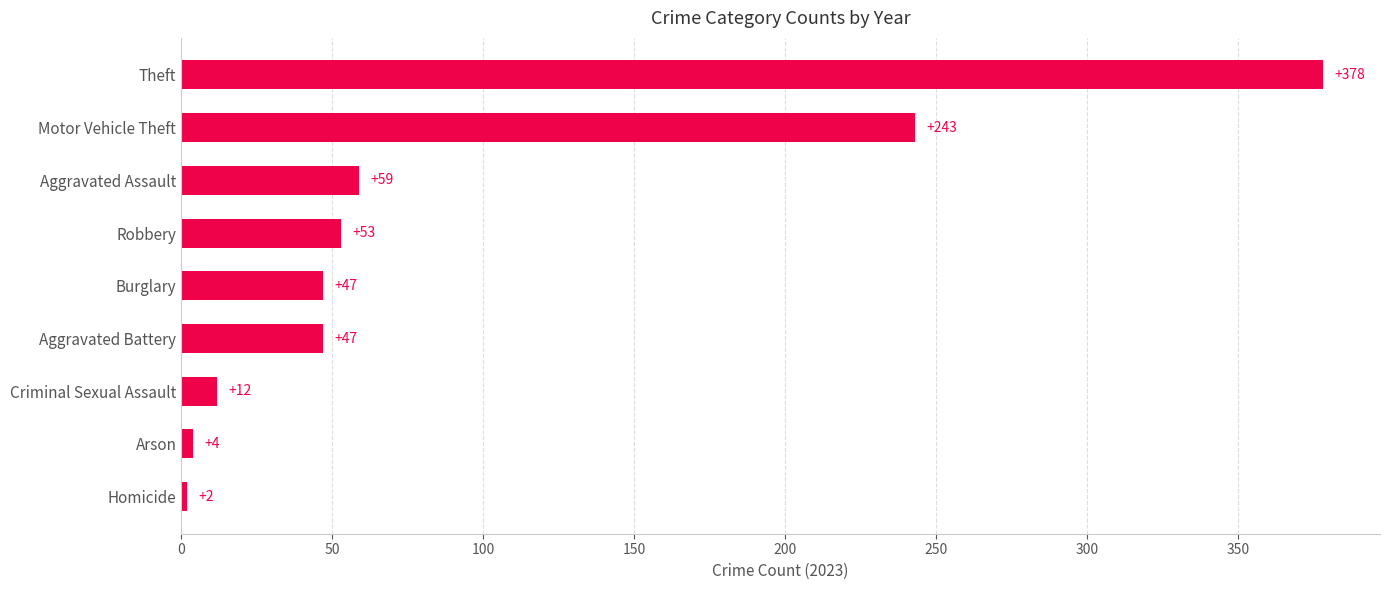

The value at Motor Vehicle Theft is 154. True or false?

False